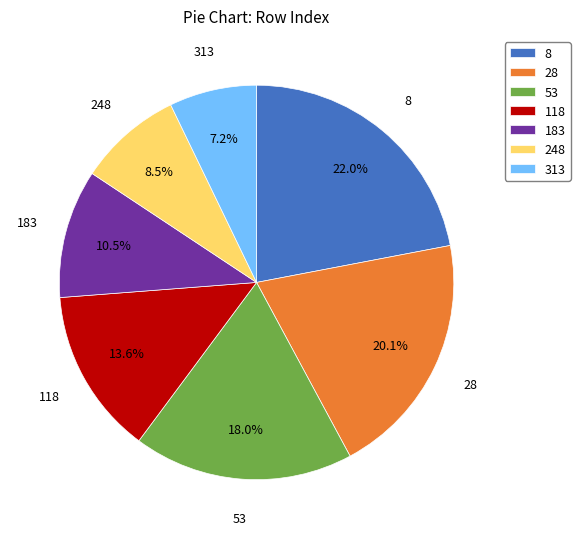

What is the ratio of the value at 248 to the value at 8?

0.4